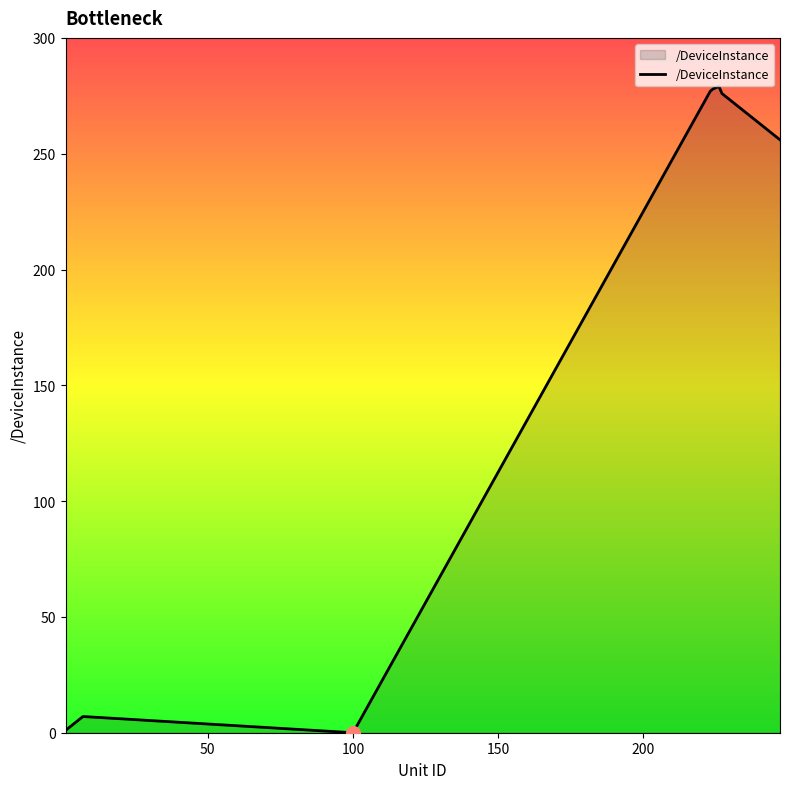

What is the greatest value displayed?

279